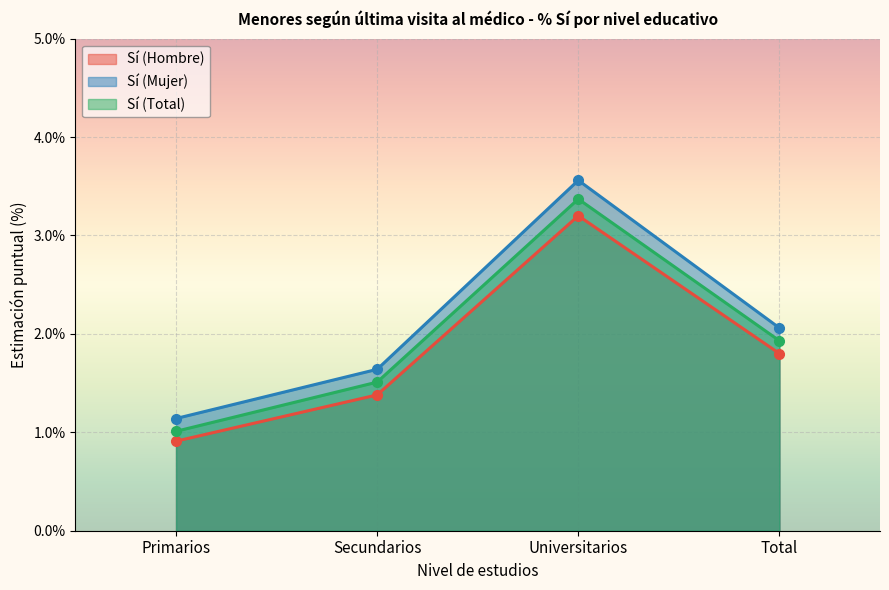

At how many categories does at least one series exceed 2?

2